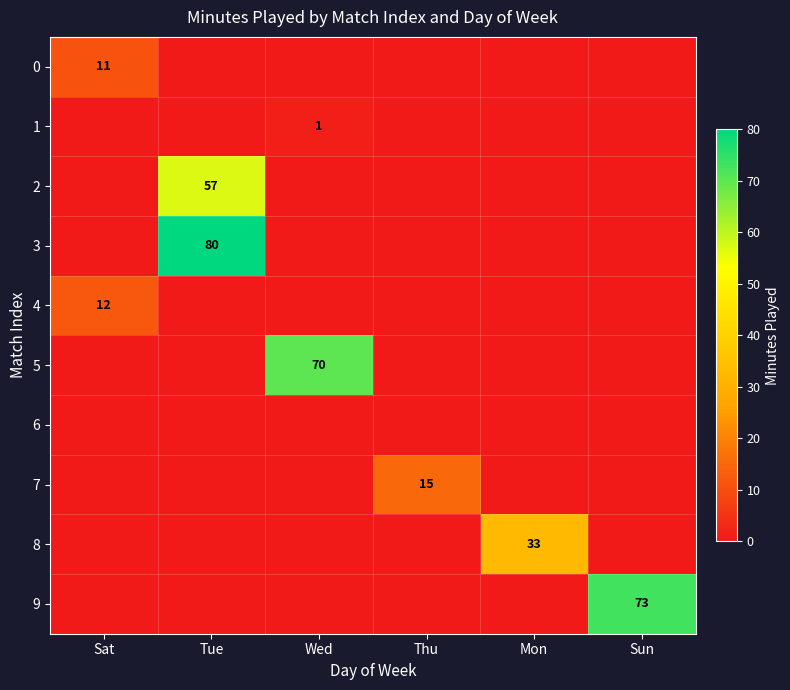

What is the total value across all series at Sat?

23